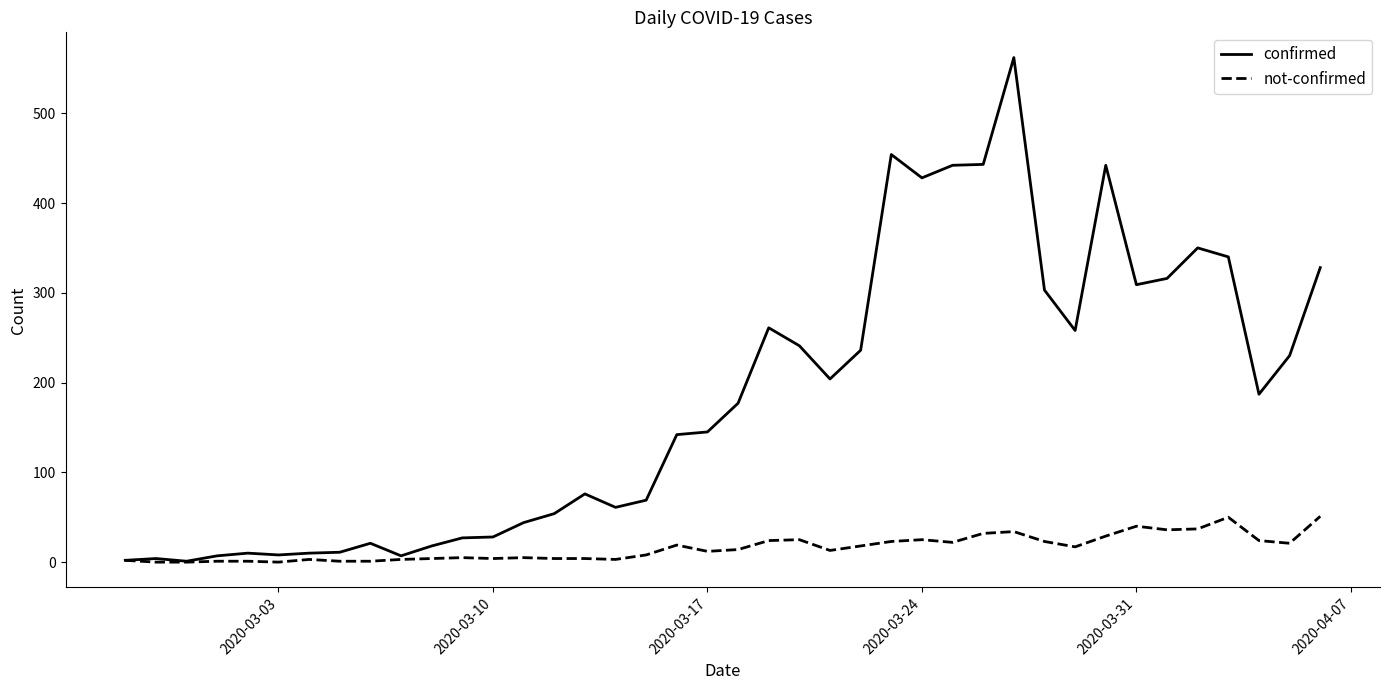

Which series has the largest range (max minus min)?

confirmed